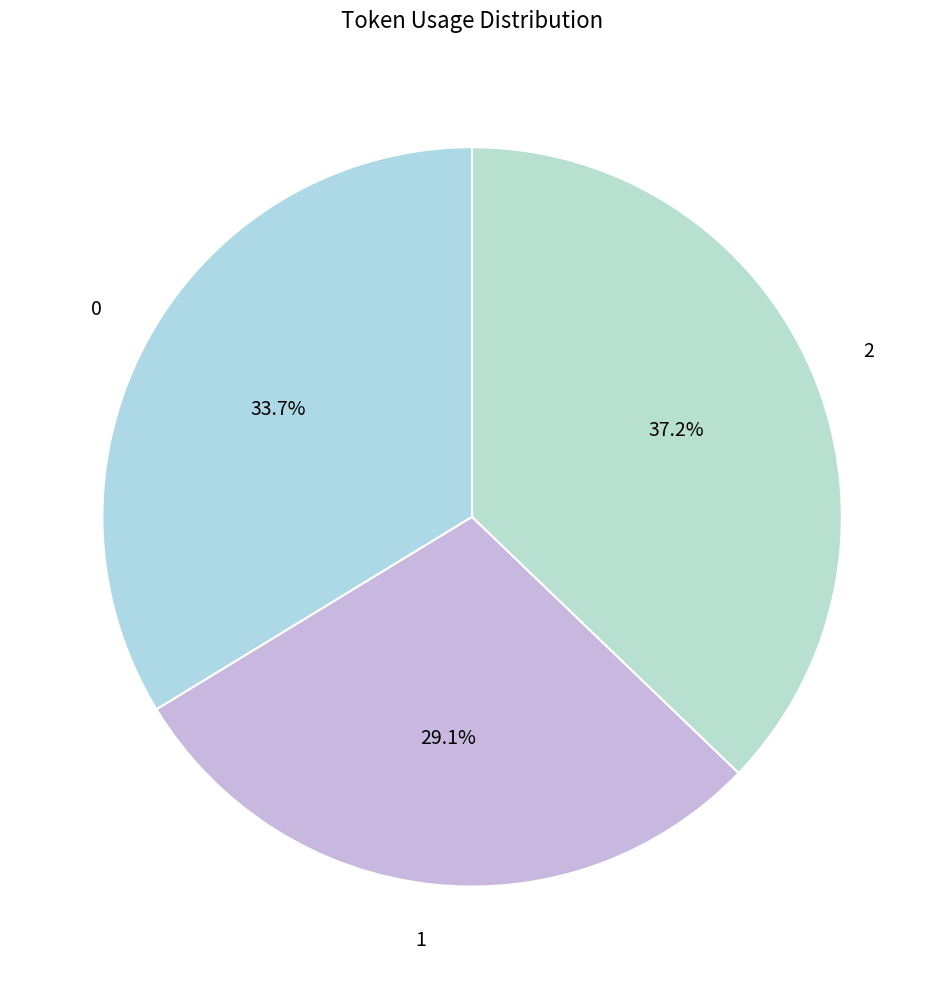

Rank the categories by value from lowest to highest.

1, 0, 2